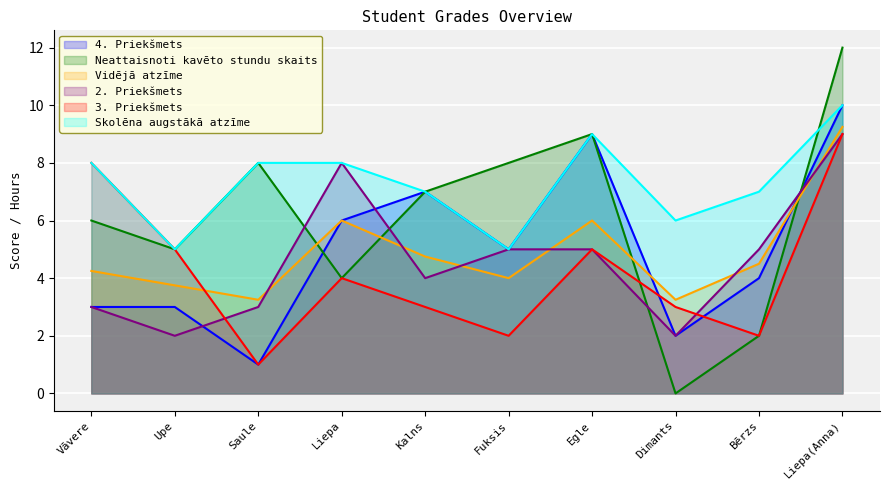

How many data points does each series have?

10